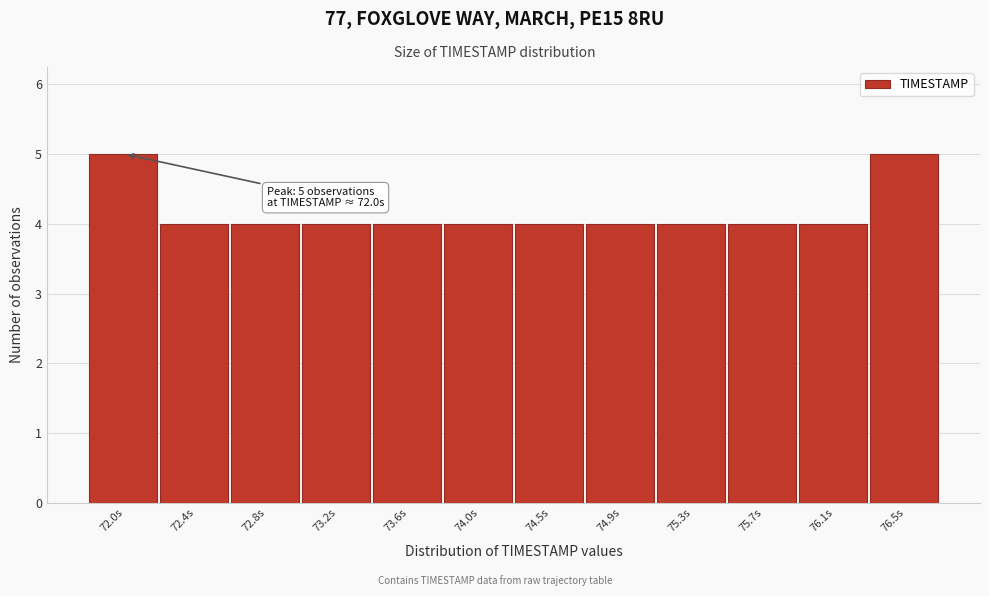

Reading left to right, what are all the values shown in this chart?

5	4	4	4	4	4	4	4	4	4	4	5